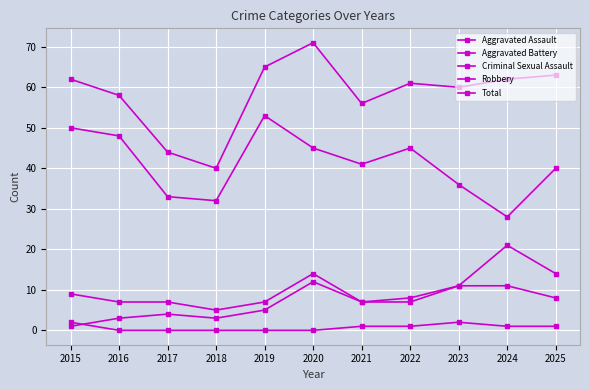

True or false: Robbery and Aggravated Assault cross at least once.

False